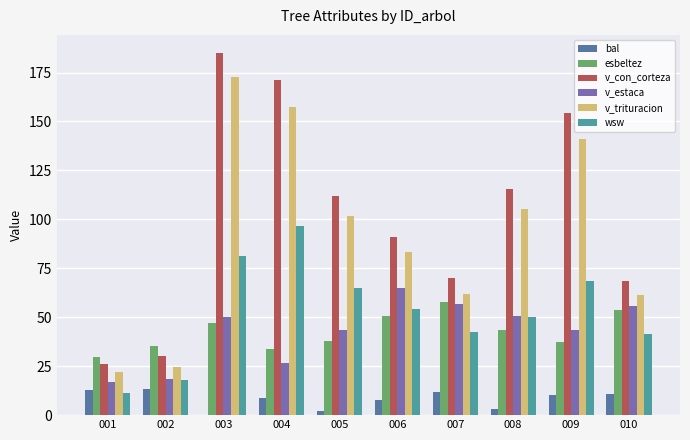

The value of wsw at 008 is 50.0. True or false?

True